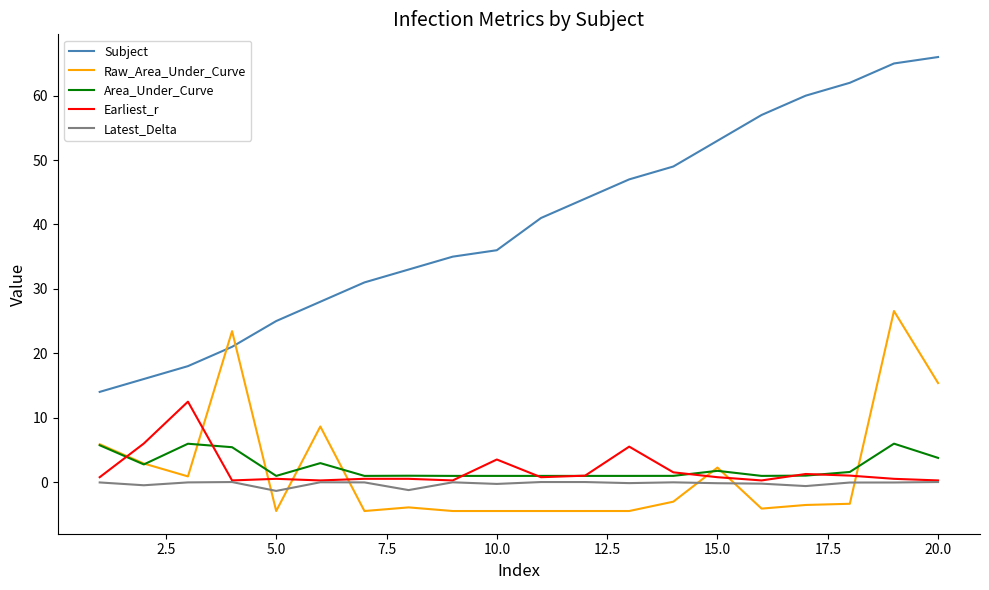

What is the minimum value shown in the chart?

-4.5